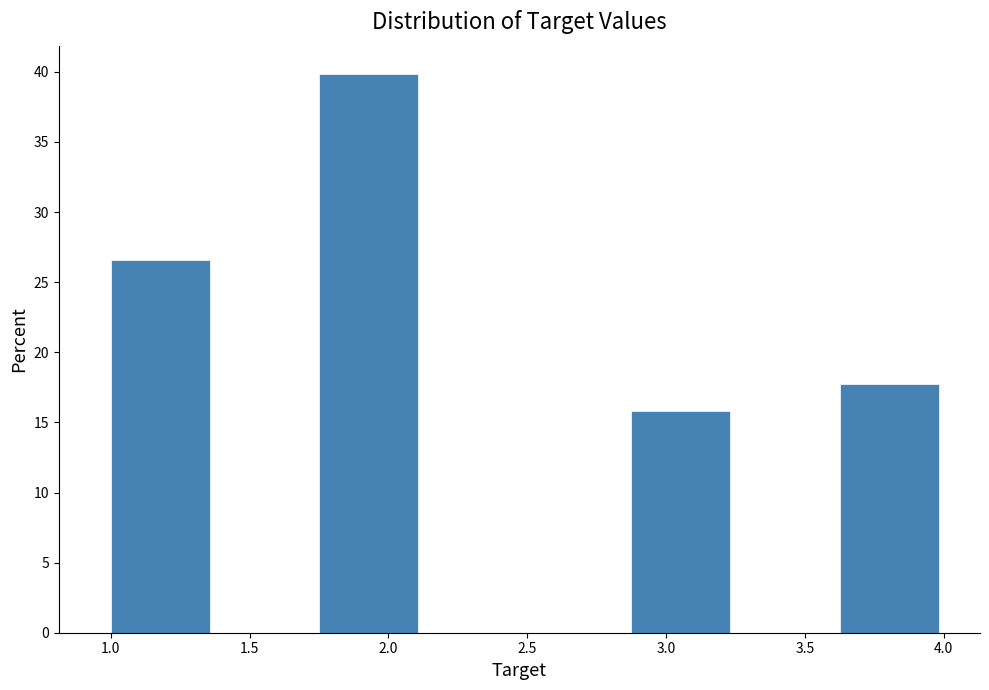

Reading left to right, list every bar in this chart as the range it spans on the x-axis followed by its height. Neither the bar edges nor the heights are printed on the chart, so give them approximately, as read against the axes.

1.000 to 1.375: 26.5
1.375 to 1.750: 0
1.750 to 2.125: 40.0
2.125 to 2.500: 0
2.500 to 2.875: 0
2.875 to 3.250: 16.0
3.250 to 3.625: 0
3.625 to 4.000: 17.5